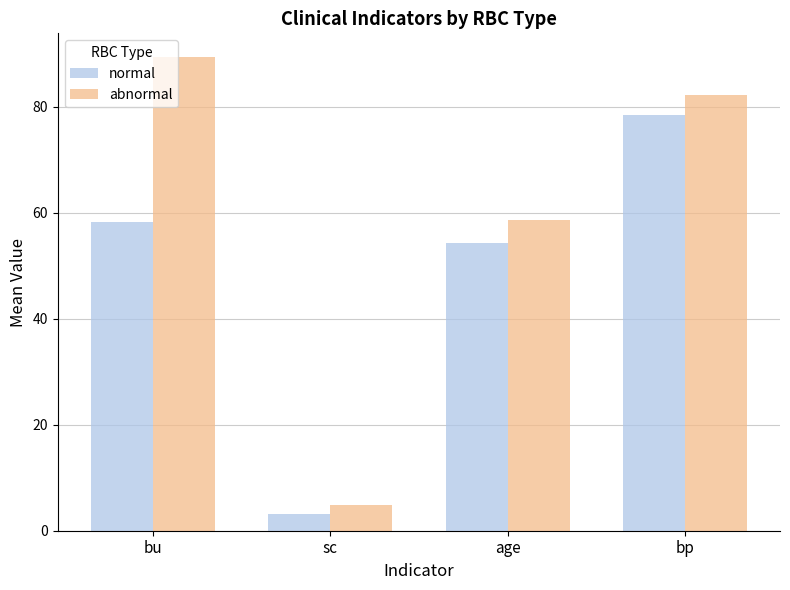

How many values in the normal series exceed 58?

2